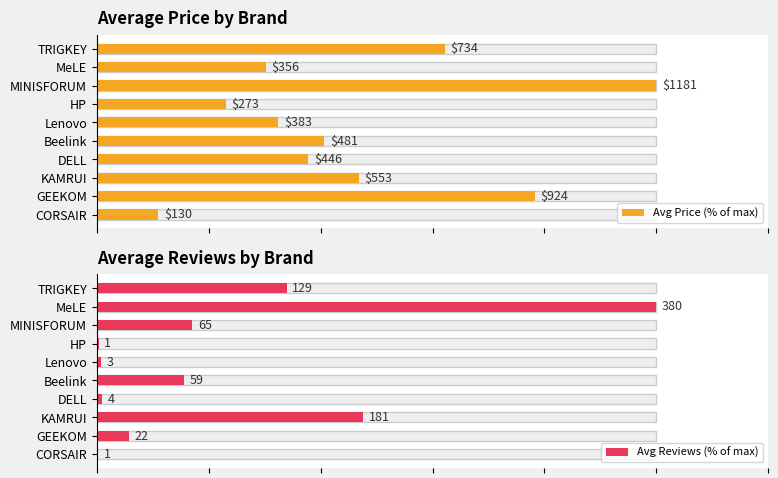

What is the average value of the Avg Reviews (% of max) series?

22.2